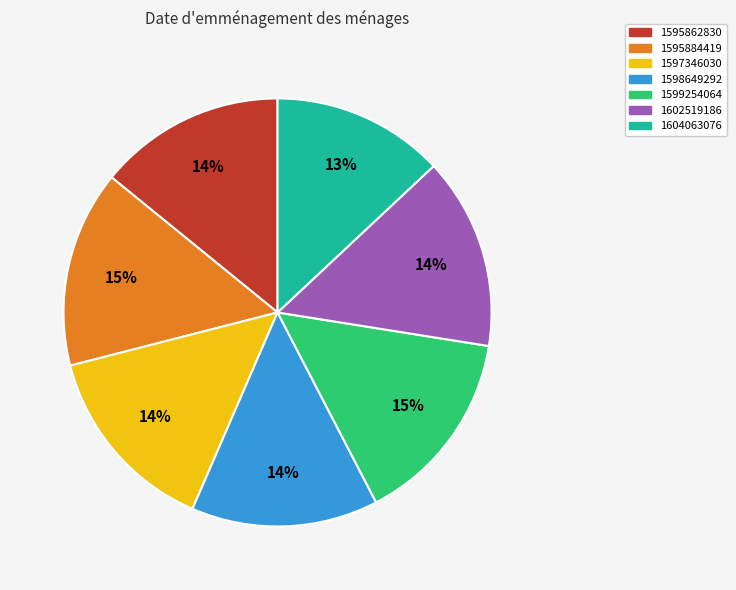

Count the number of slices in the pie.

7